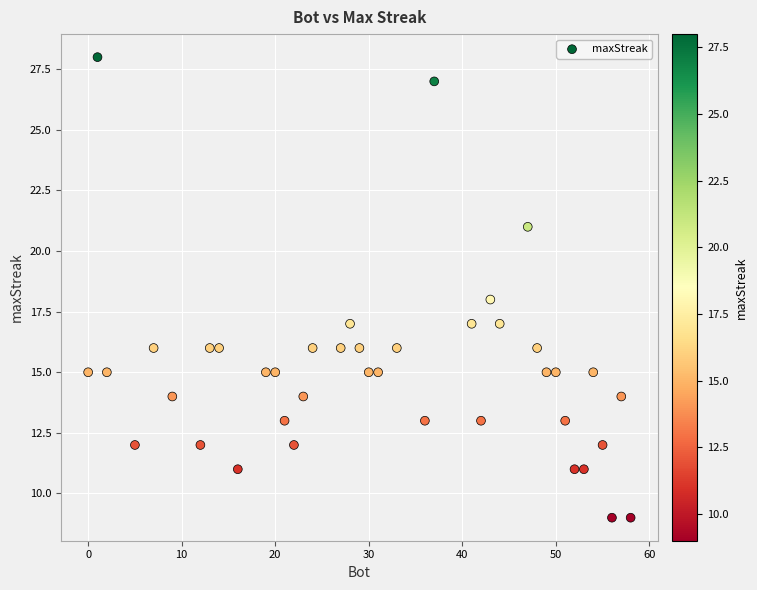

What is the range of X values (max minus min)?

58